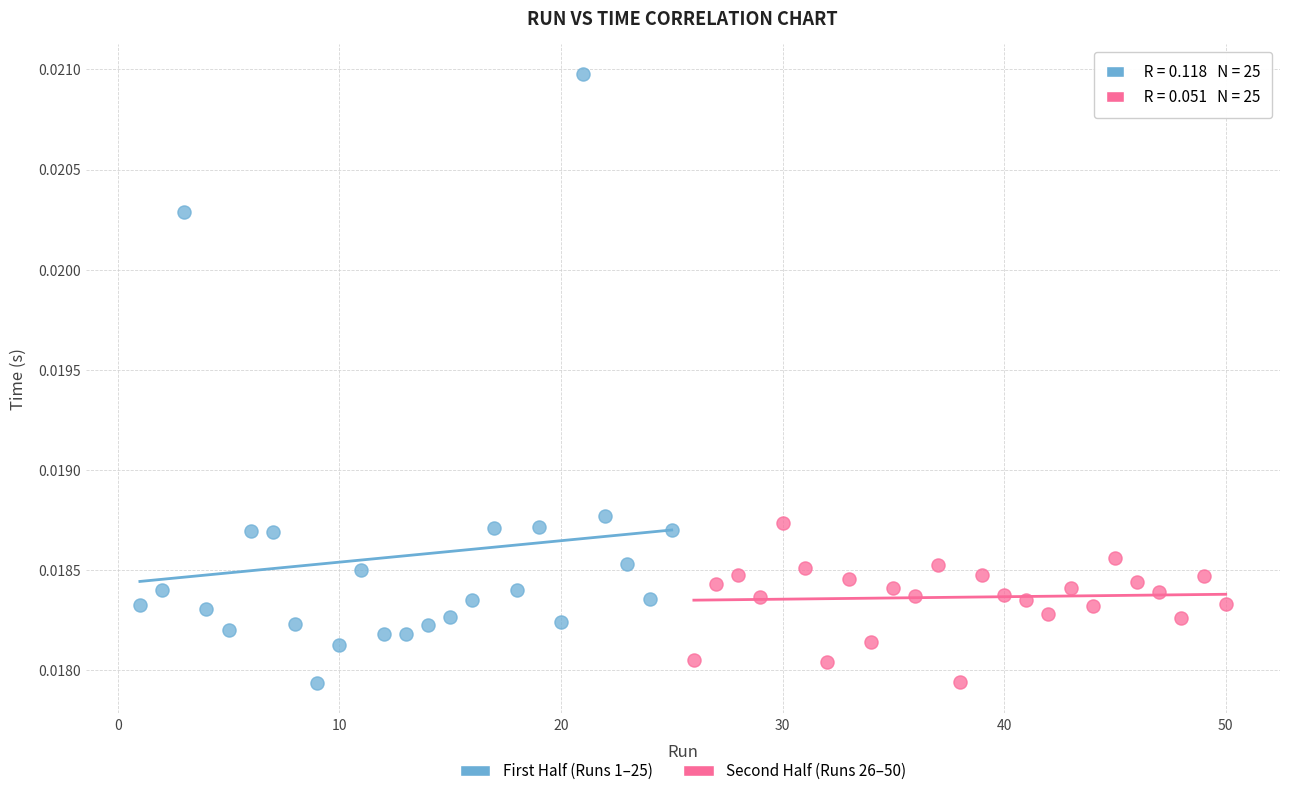

Which series has the largest Y range (max minus min)?

First Half (Runs 1–25)